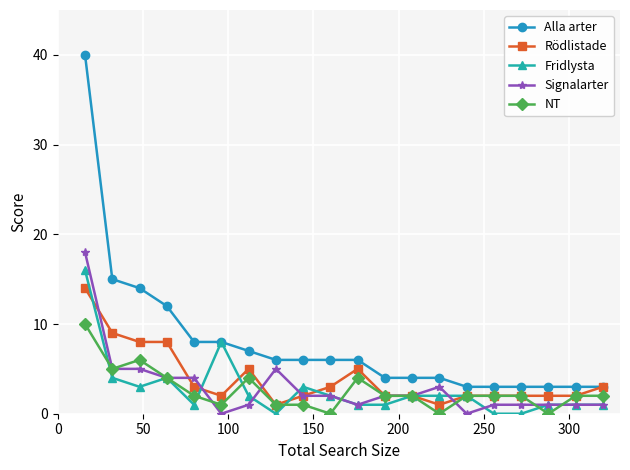

Count the number of data series in this chart.

5